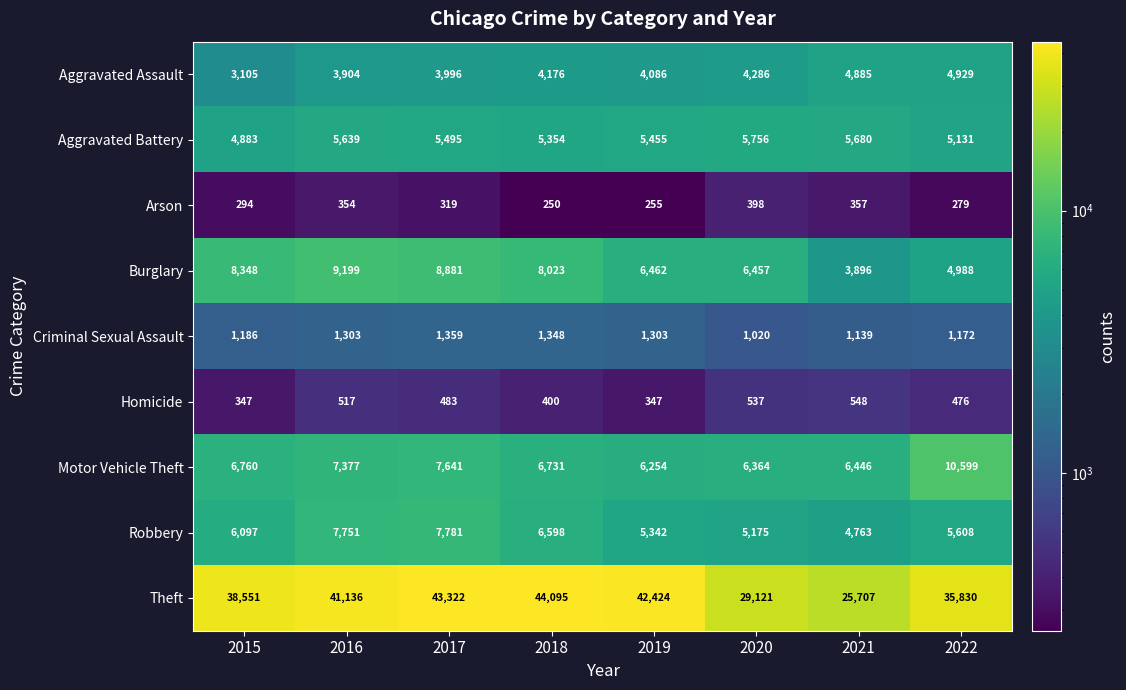

What is the average value of the Burglary series?

7032